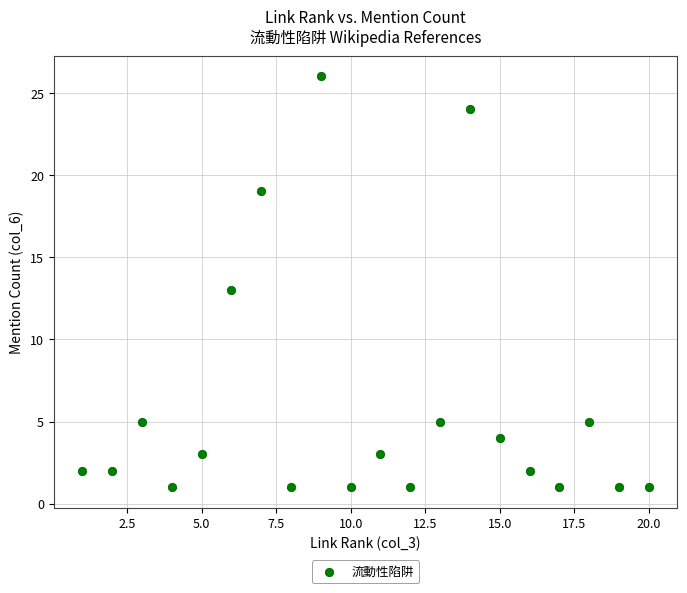

What is the range of X values (max minus min)?

19